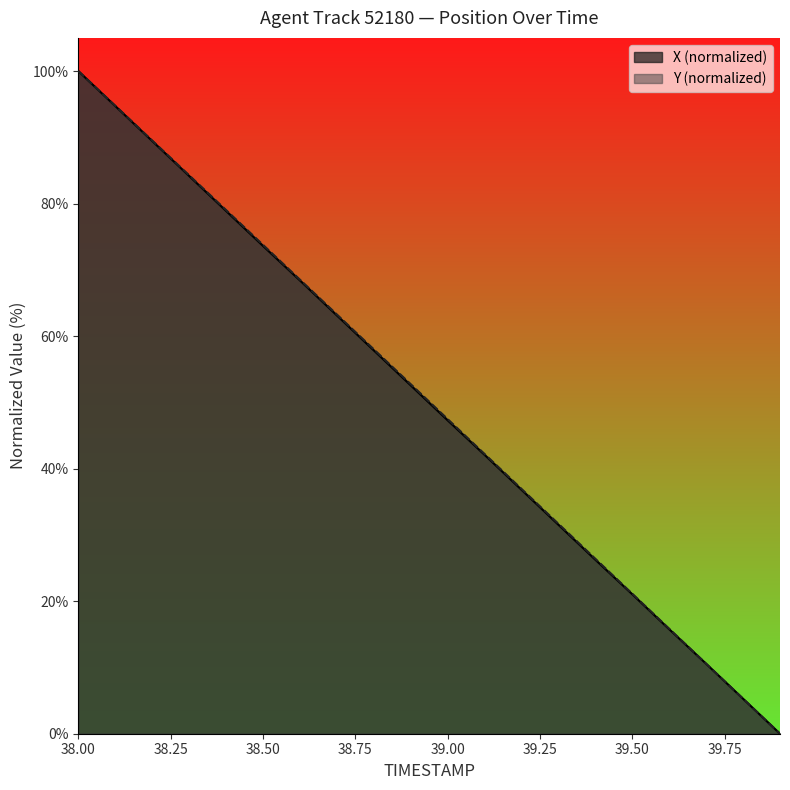

How many values in Y are above zero?

19